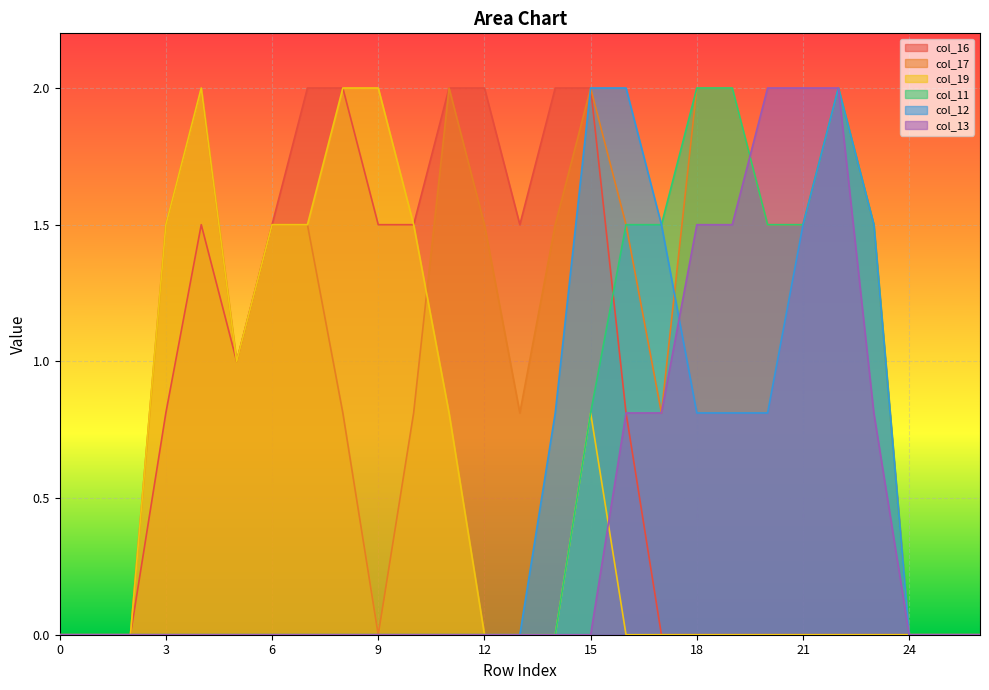

Which series has the widest spread of values?

col_16